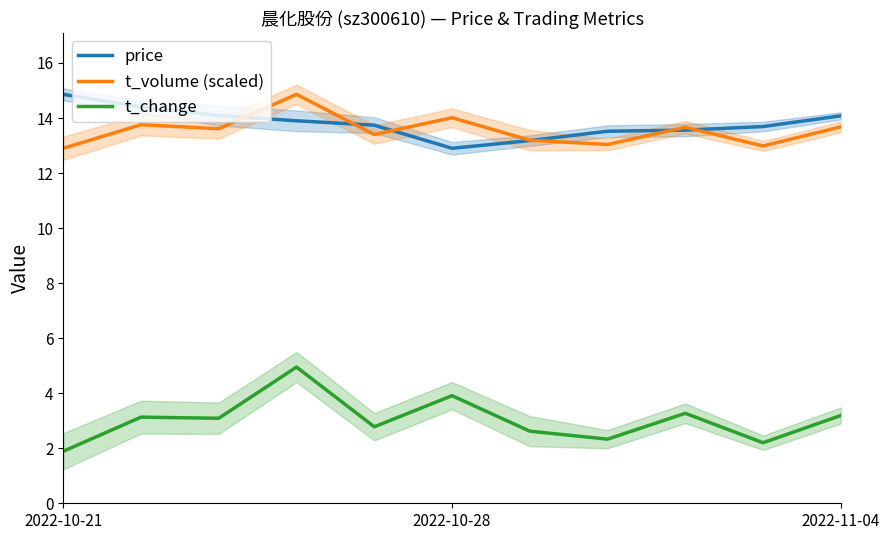

True or false: price and t_change cross at least once.

False